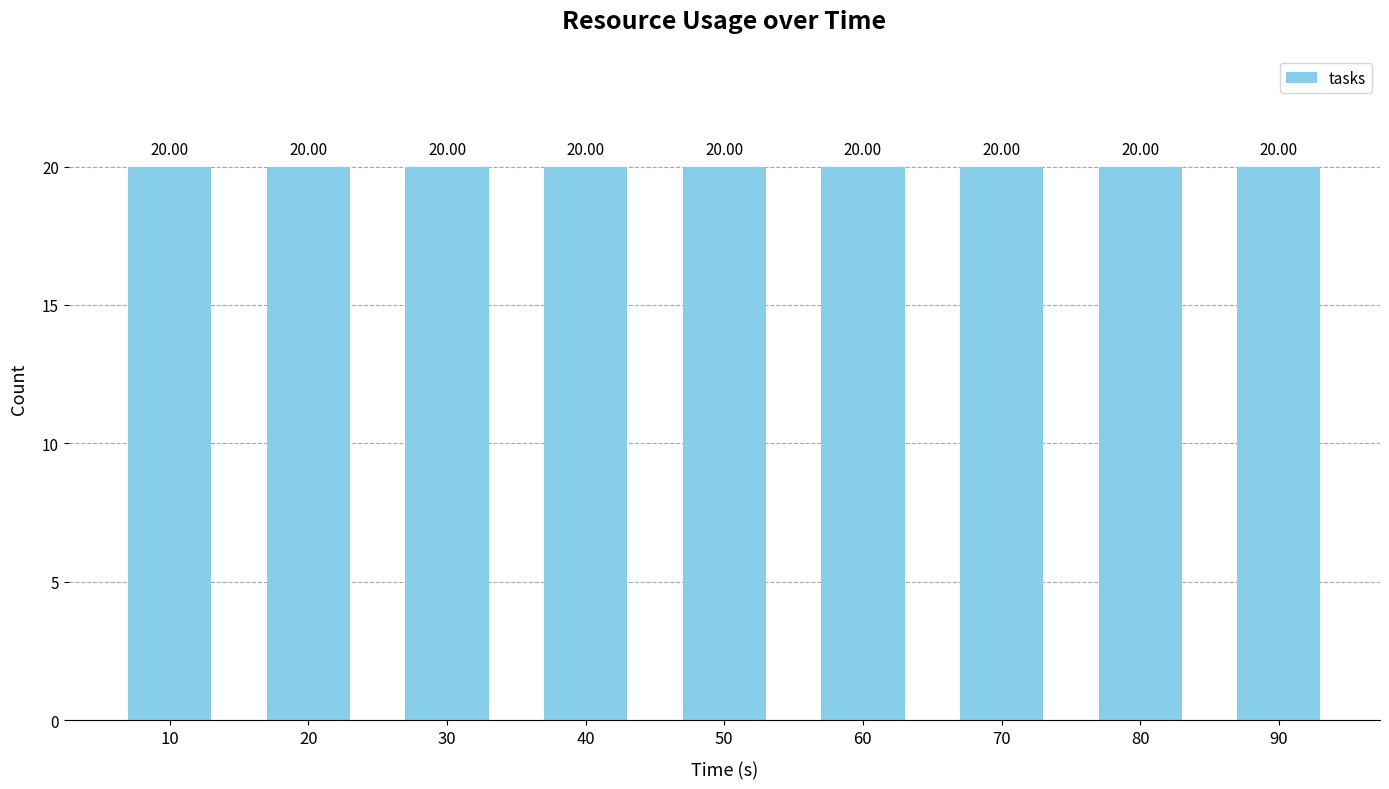

Where is total_slots nearest to the value 4?

10